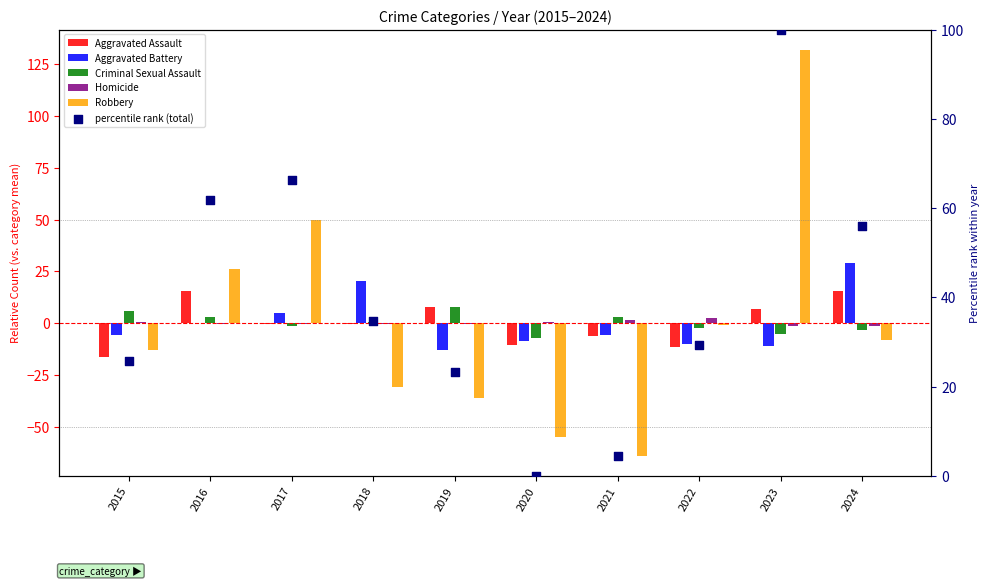

At how many categories does at least one series exceed -26?

10